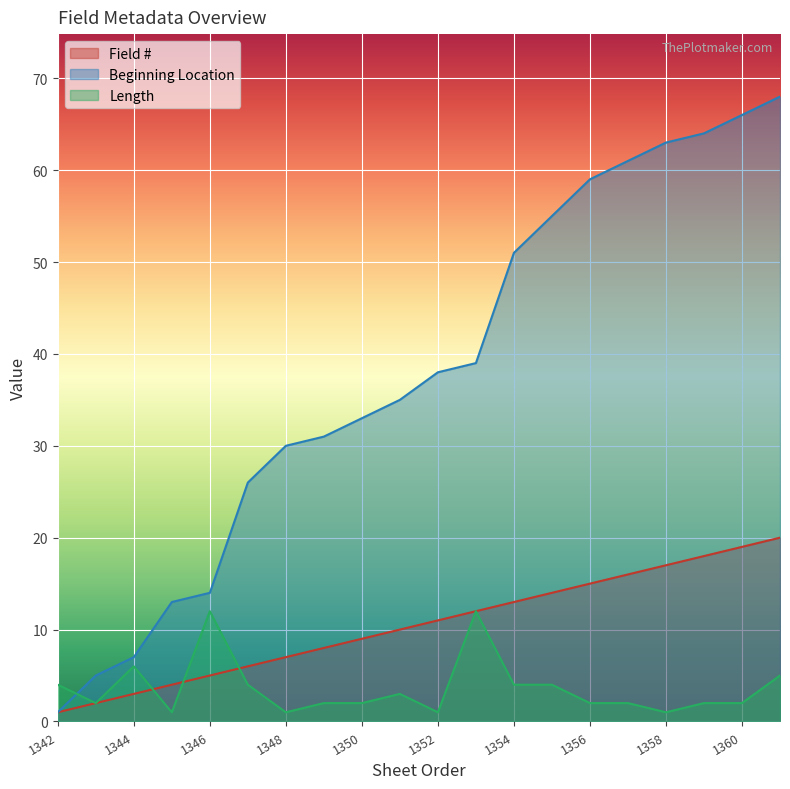

What is the difference between the highest and lowest values at 1345?

12